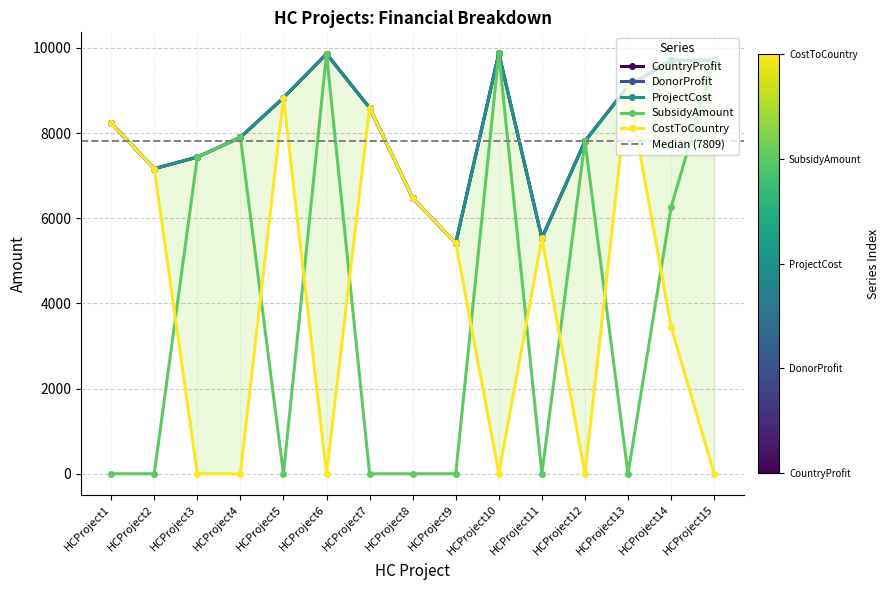

What is the difference between the maximum and second lowest values in the DonorProfit series?

4340